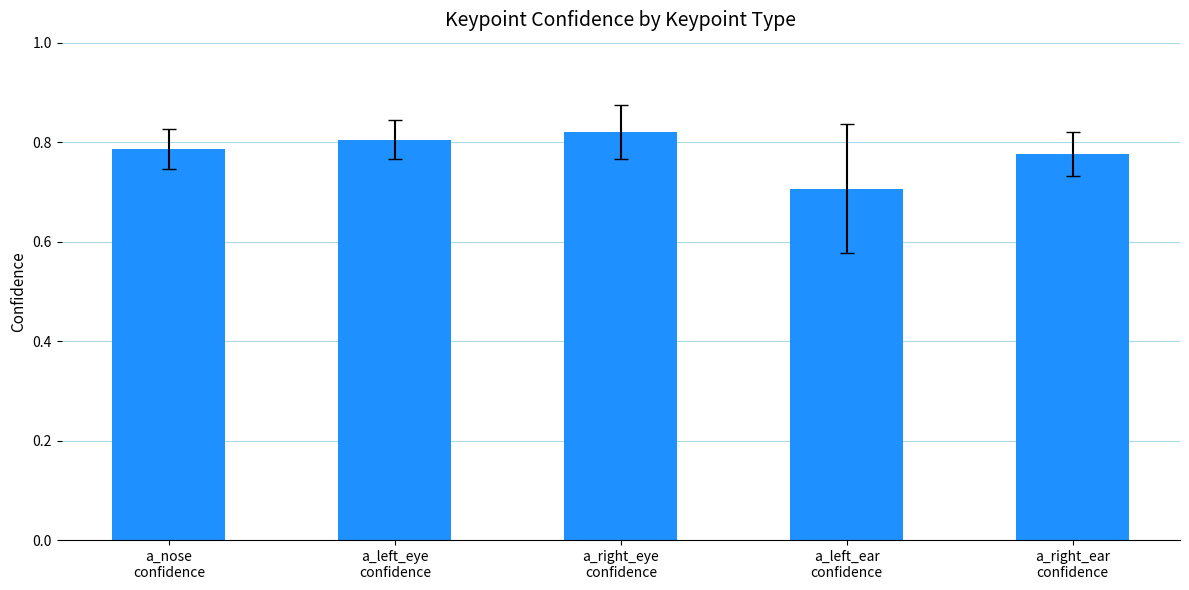

Which has a higher value, a_left_ear
confidence or a_right_eye
confidence?

a_right_eye
confidence